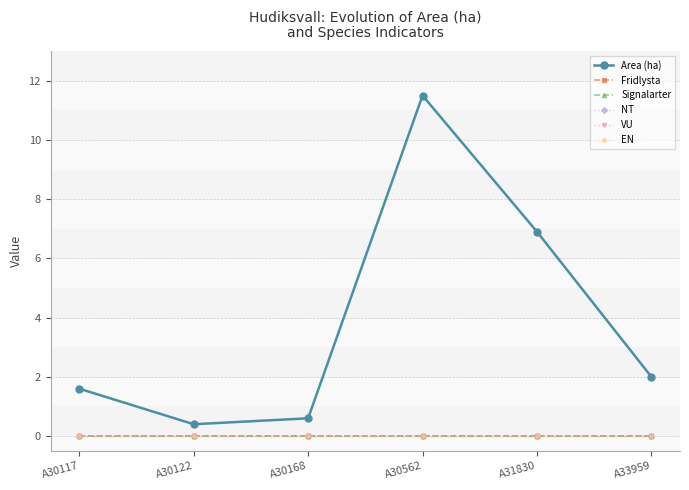

True or false: NT and VU intersect in this chart.

False